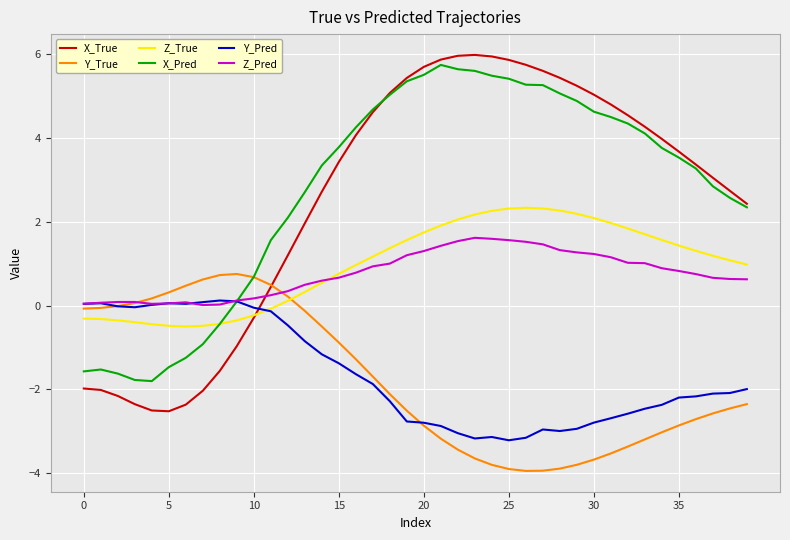

How many lines are shown in the chart?

6